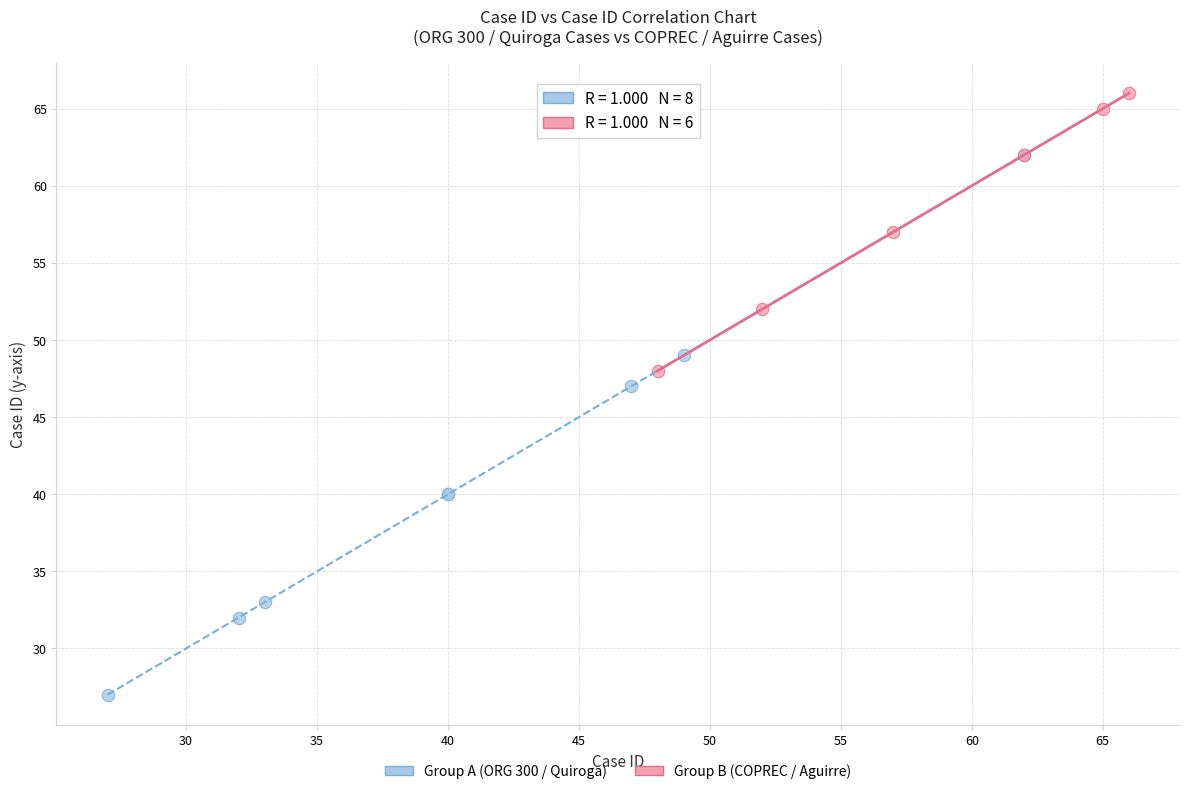

Which series reaches the maximum Y coordinate?

Group B (COPREC / Aguirre)